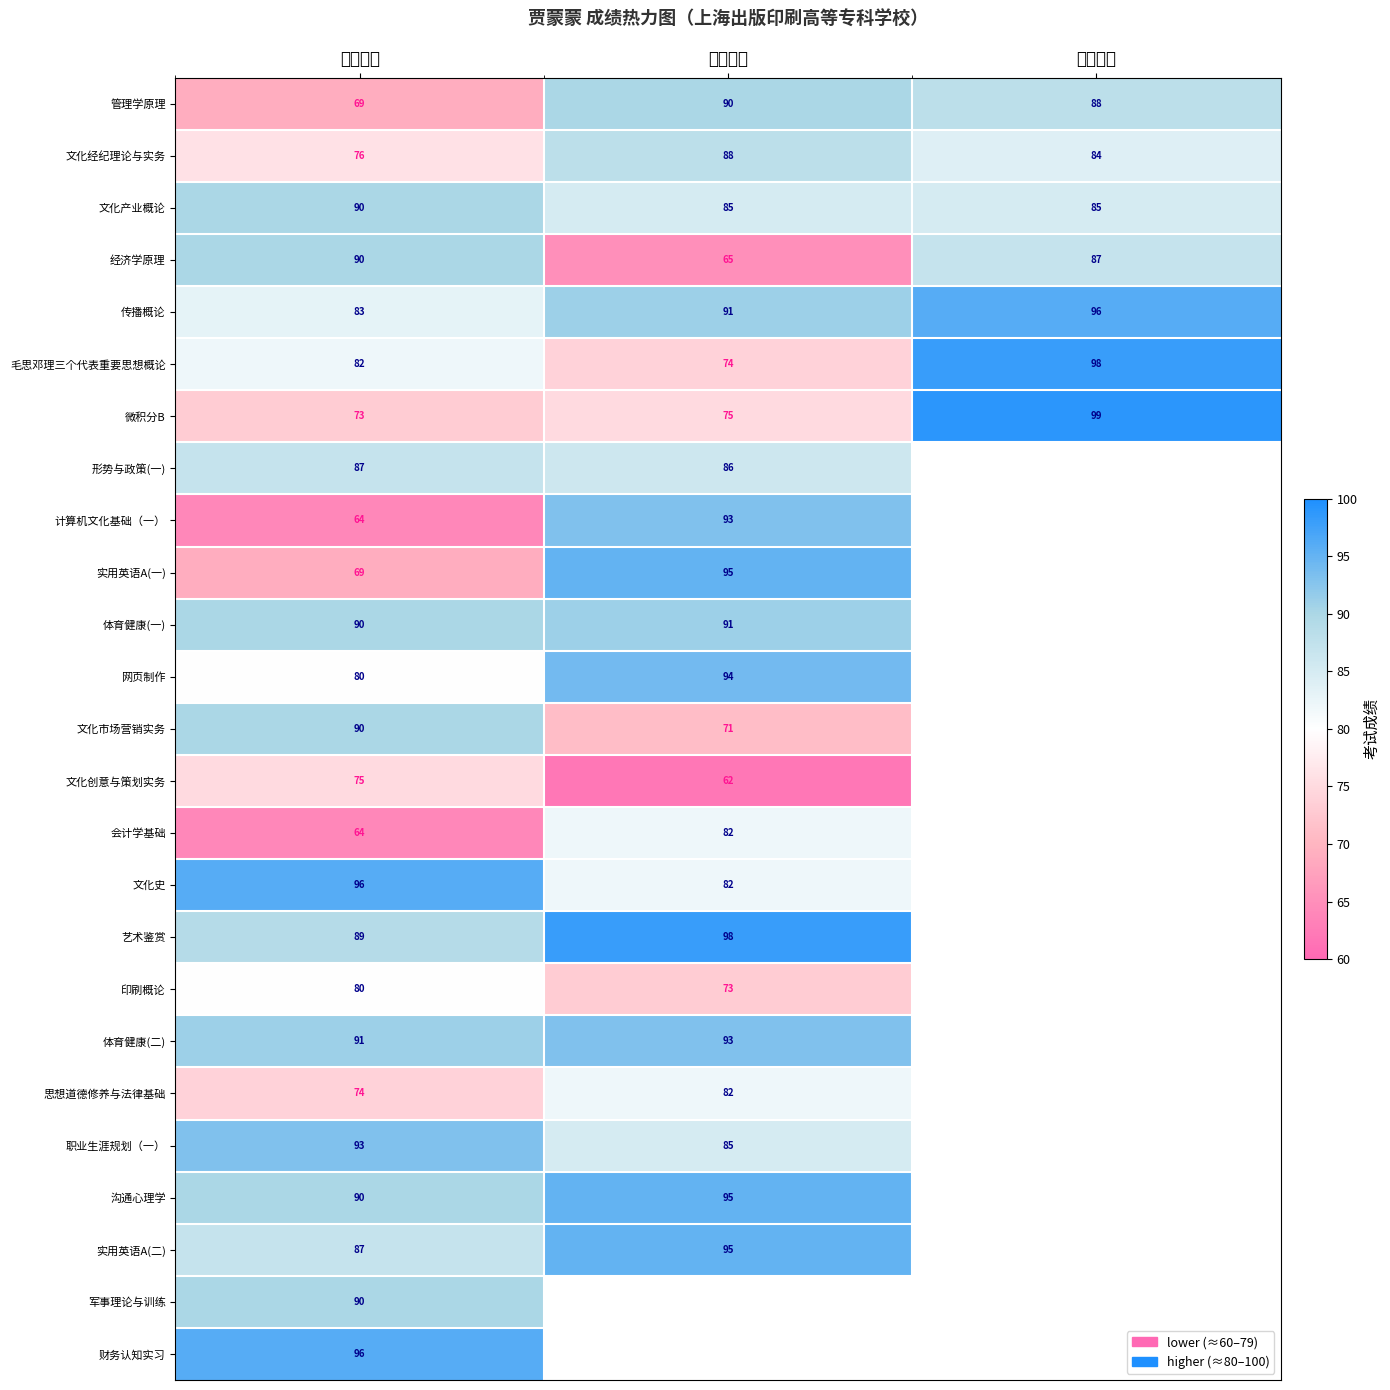

Which category has the lowest value across all series?

第二学年